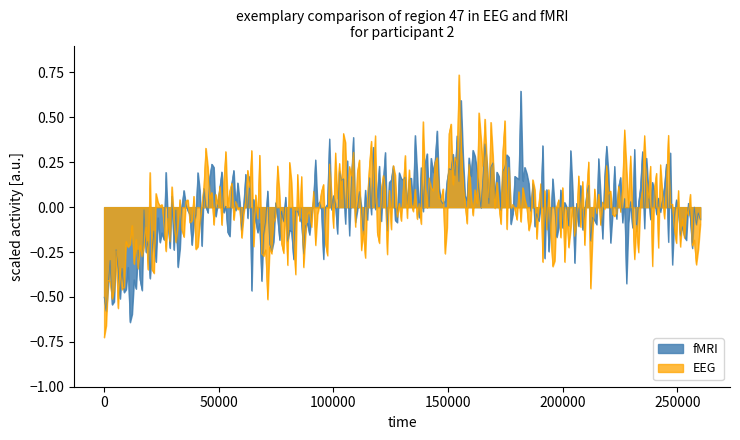

Rank the series by their maximum value, from highest to lowest.

EEG, fMRI